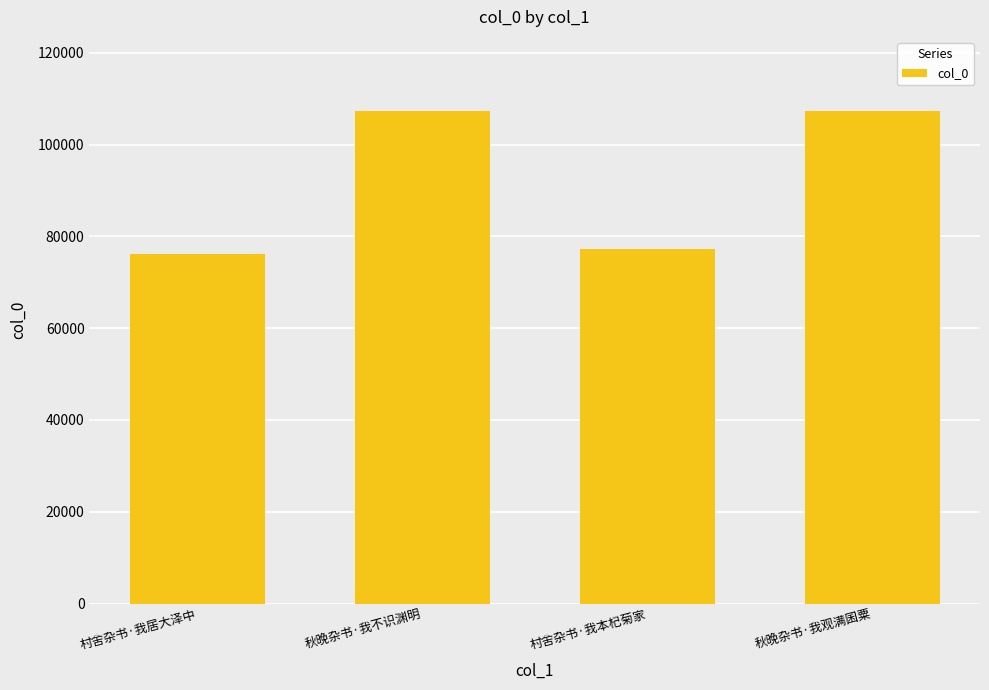

What is the change in value from 秋晚杂书·我不识渊明 to 村舍杂书·我本杞菊家?

-30162